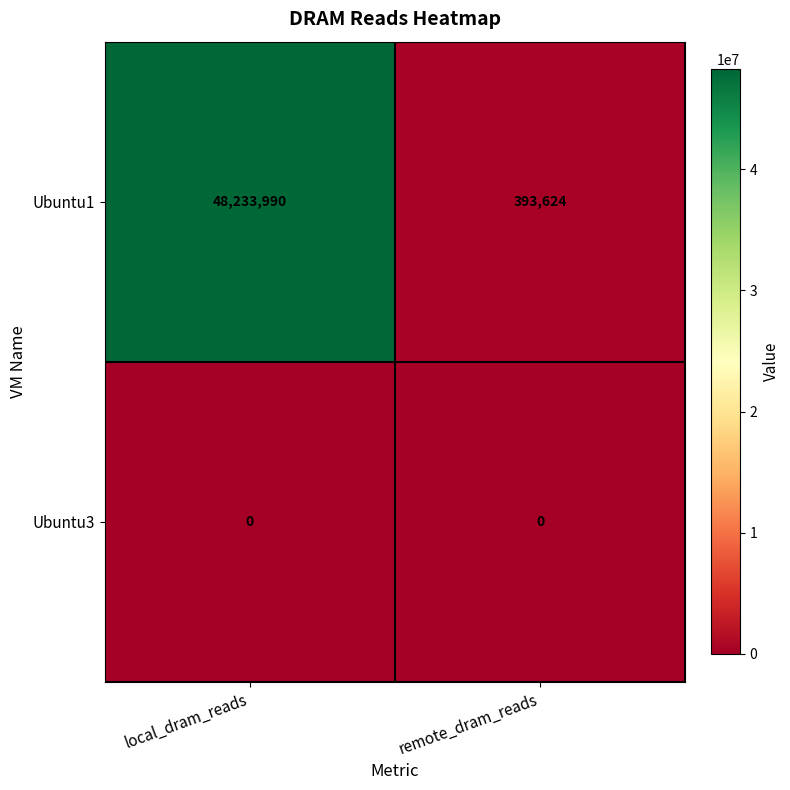

What is the average value of the Ubuntu1 series?

24313807